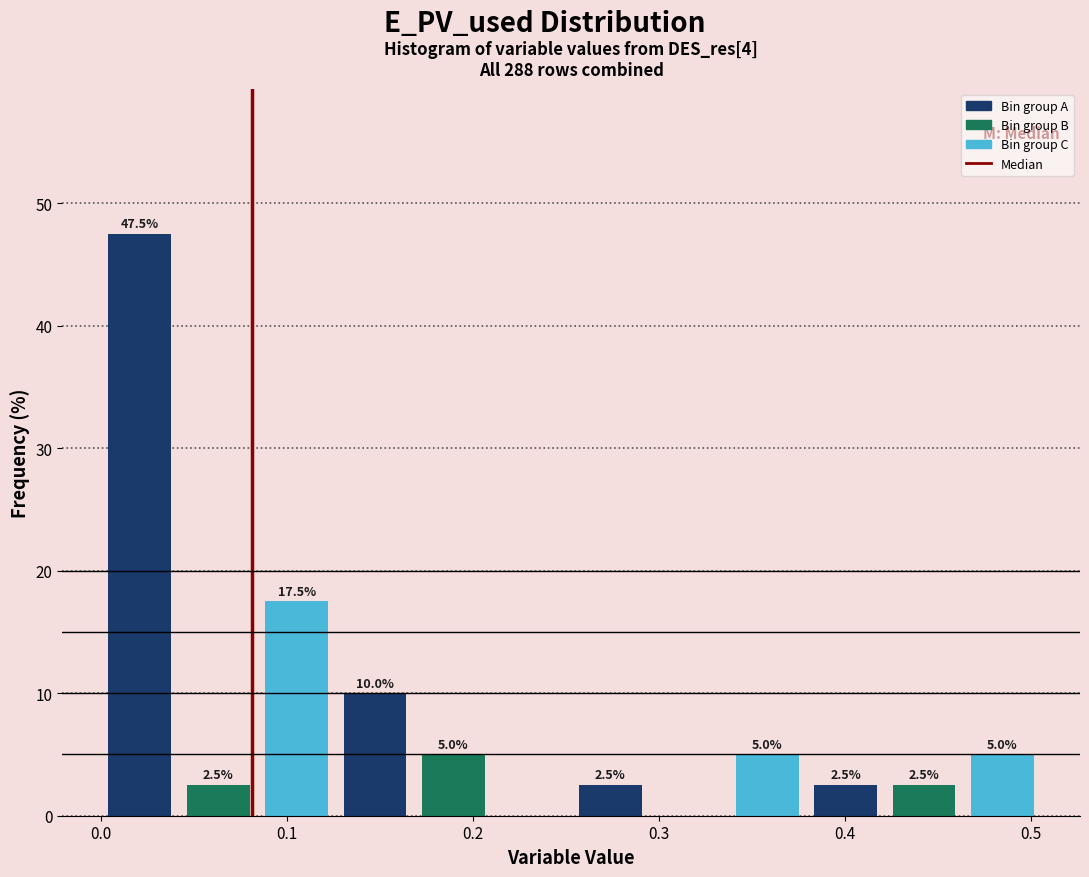

Over which range of the x-axis is the bar tallest?

0.00 to 0.04